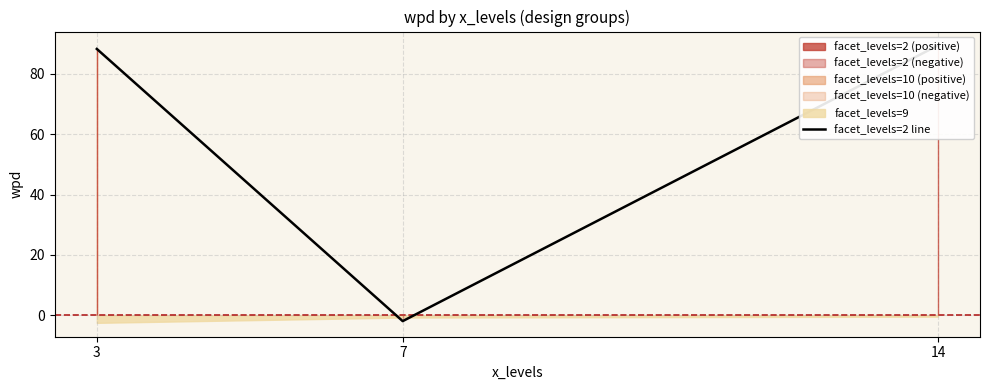

Is it true that the value at 3 is 88.3?

True